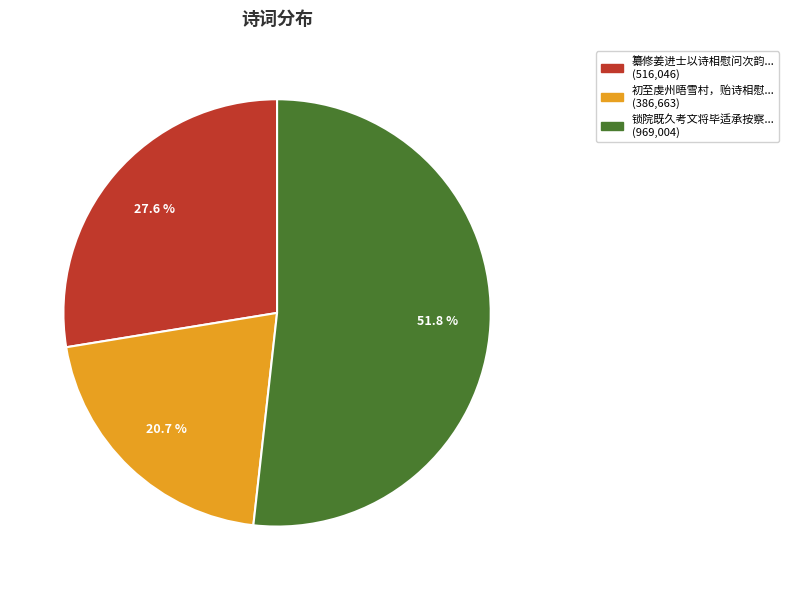

Is there a majority slice in this chart?

Yes